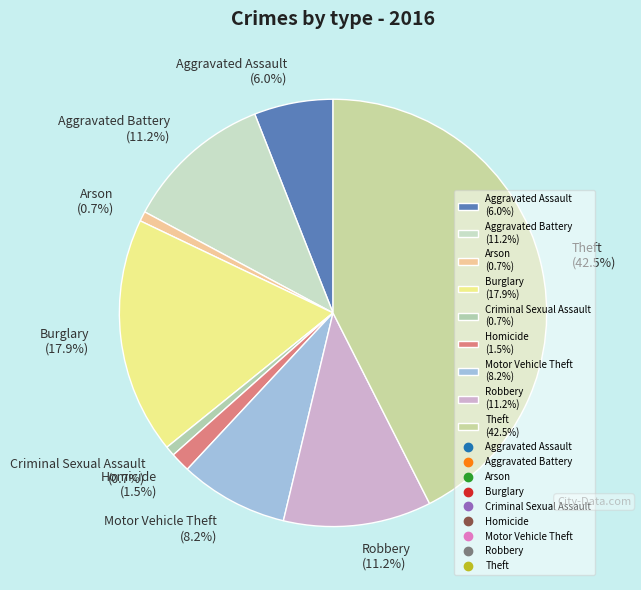

Which has a higher value, Criminal Sexual Assault (0.7%) or Aggravated Assault (6.0%)?

Aggravated Assault (6.0%)